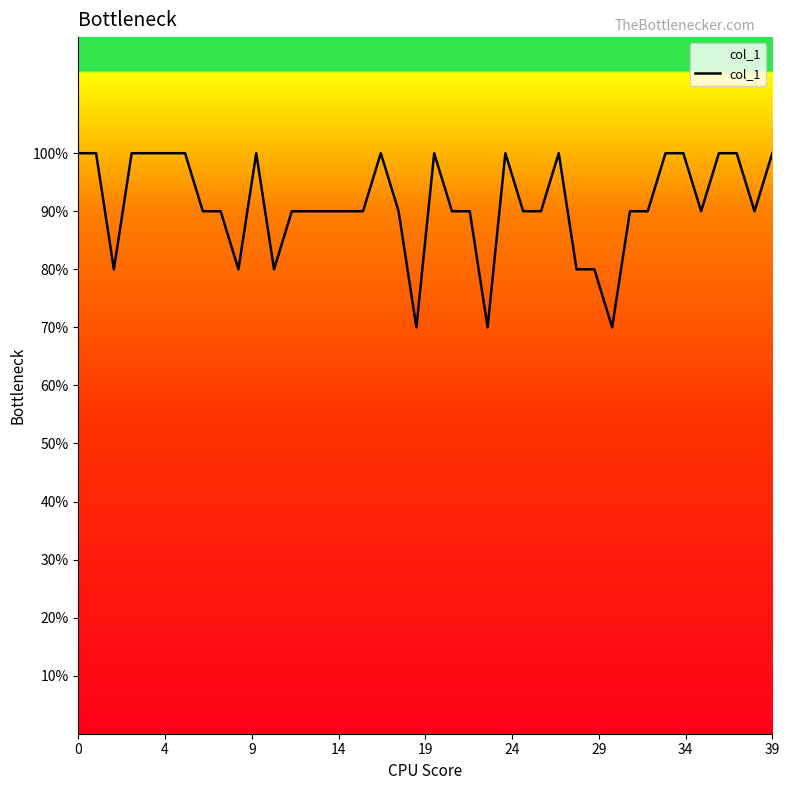

Does the chart display data point markers on the line(s)?

No